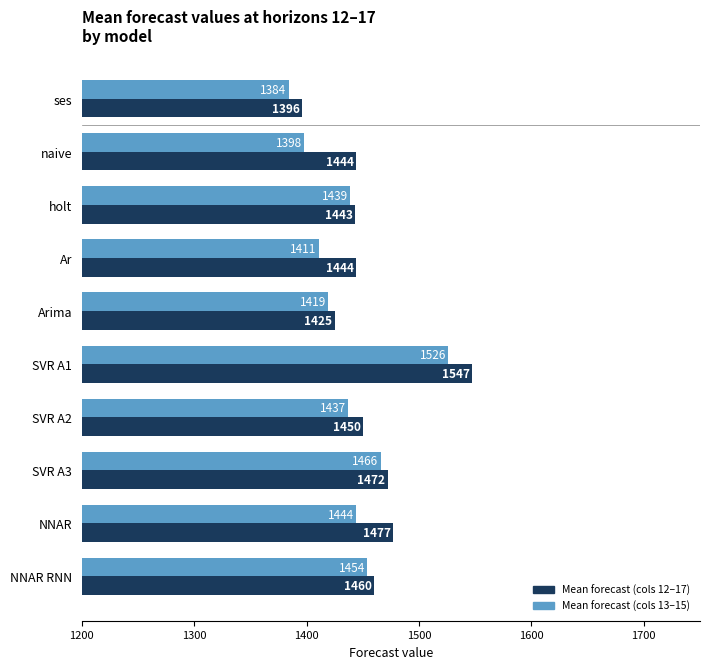

Which series has the largest total across all categories?

Mean forecast (cols 12–17)